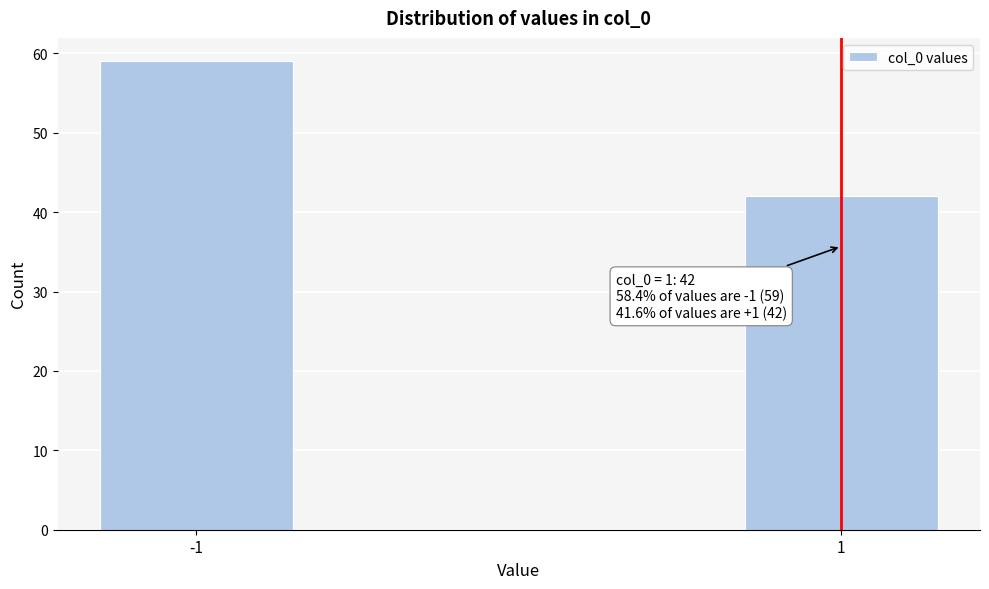

Reading left to right, extract all data points from this chart.

59	42